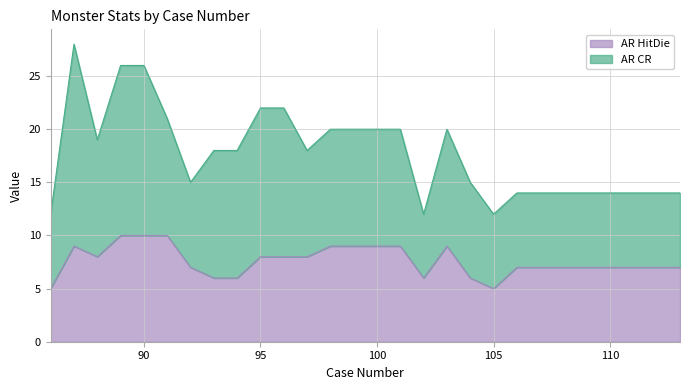

How many points are higher than both their immediate neighbors (excluding endpoints)?

2